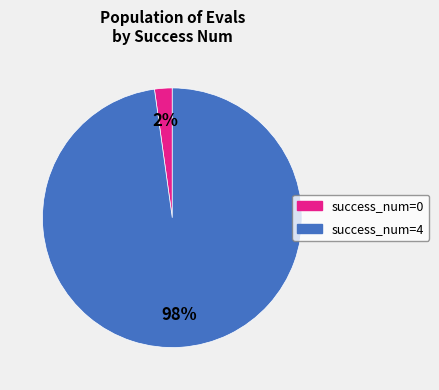

To the nearest percent, what is the average slice percentage?

50%